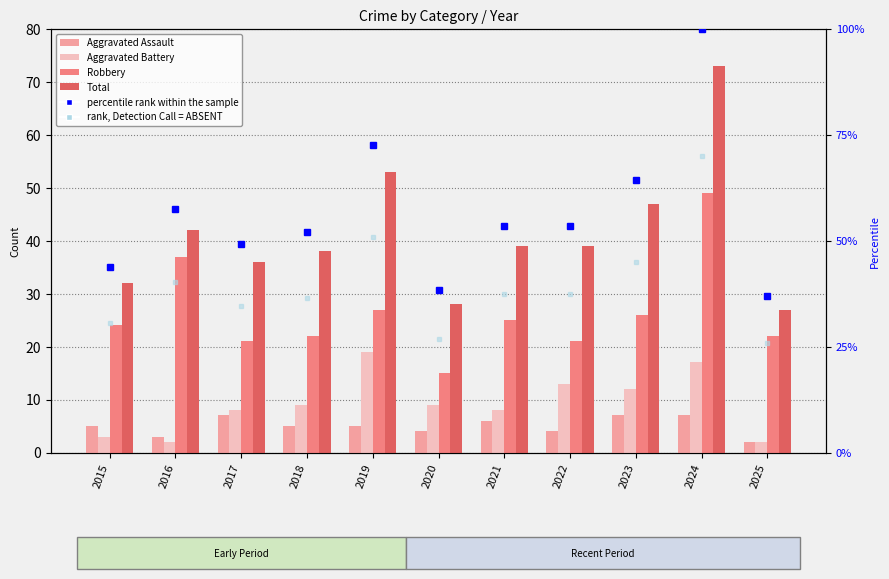

At how many categories does at least one series exceed 87?

1